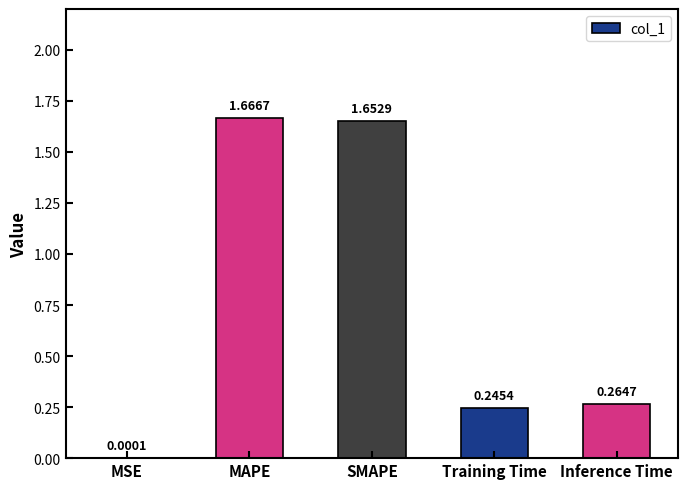

Which category has the highest value across all series?

MAPE